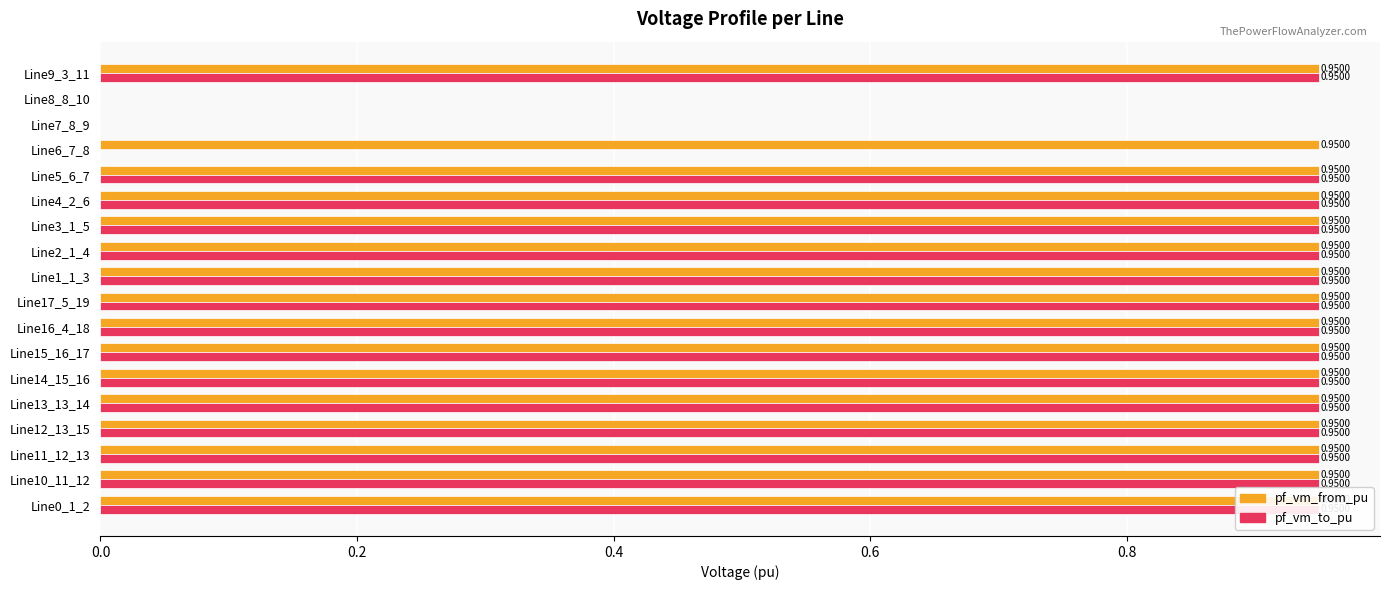

Which series has the largest total across all categories?

pf_vm_from_pu